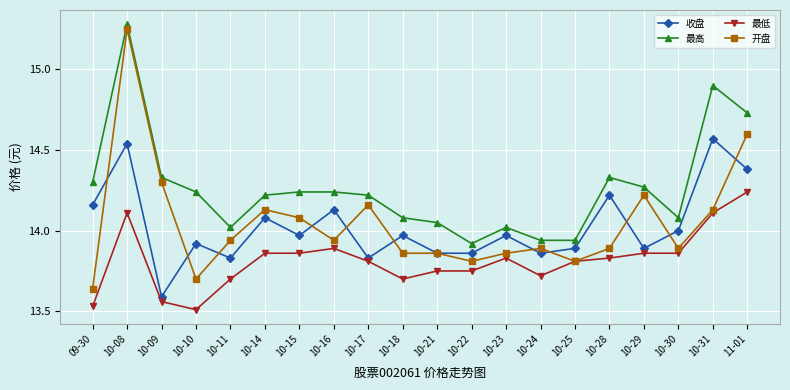

Between 10-16 and 10-25, which series saw the biggest shift?

最高